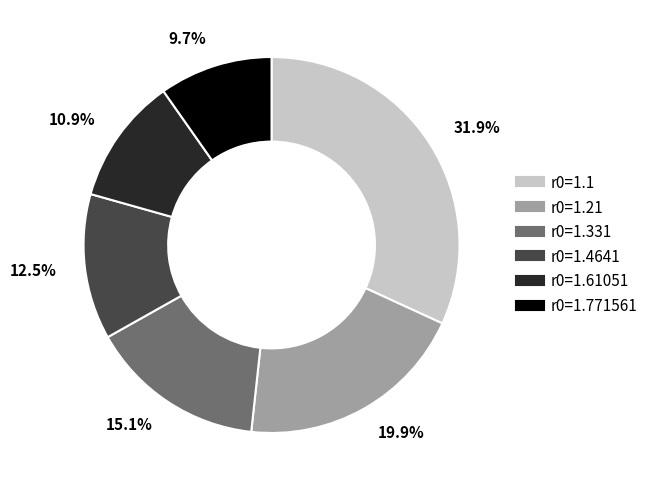

To the nearest percent, what portion does r0=1.331 represent?

15%